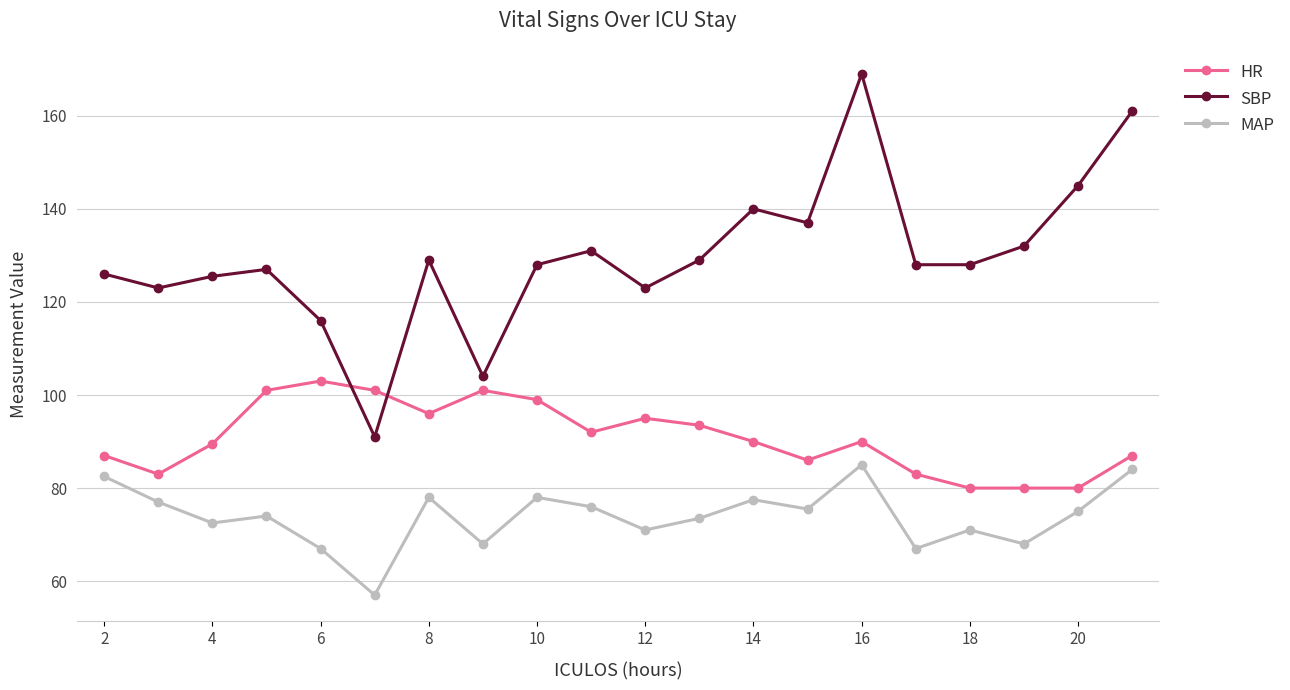

Reading left to right, what are all the values shown in this chart?

HR: 87.0	83.0	89.5	101.0	103.0	101.0	96.0	101.0	99.0	92.0	95.0	93.5	90.0	86.0	90.0	83.0	80.0	80.0	80.0	87.0
SBP: 126.0	123.0	125.5	127.0	116.0	91.0	129.0	104.0	128.0	131.0	123.0	129.0	140.0	137.0	169.0	128.0	128.0	132.0	145.0	161.0
MAP: 82.5	77.0	72.5	74.0	67.0	57.0	78.0	68.0	78.0	76.0	71.0	73.5	77.5	75.5	85.0	67.0	71.0	68.0	75.0	84.0